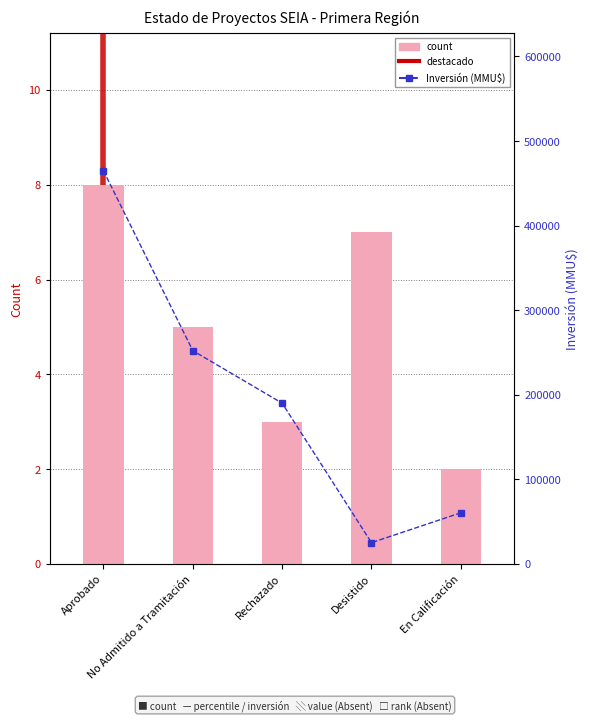

What position from the left is Rechazado?

3